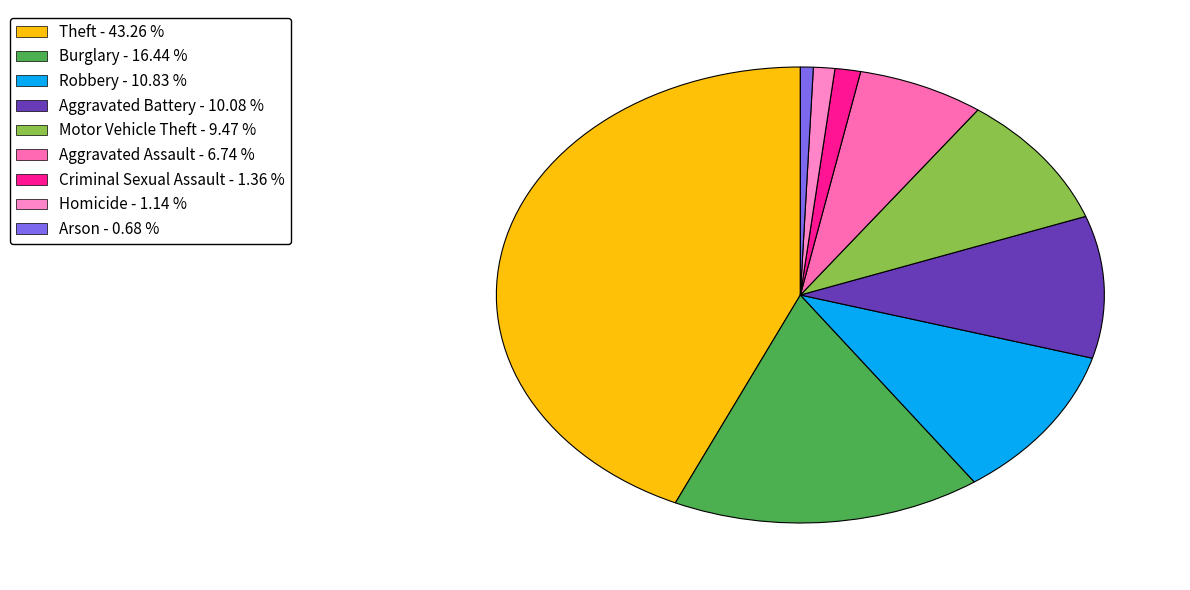

True or false: Aggravated Battery accounts for 24% of the total.

False